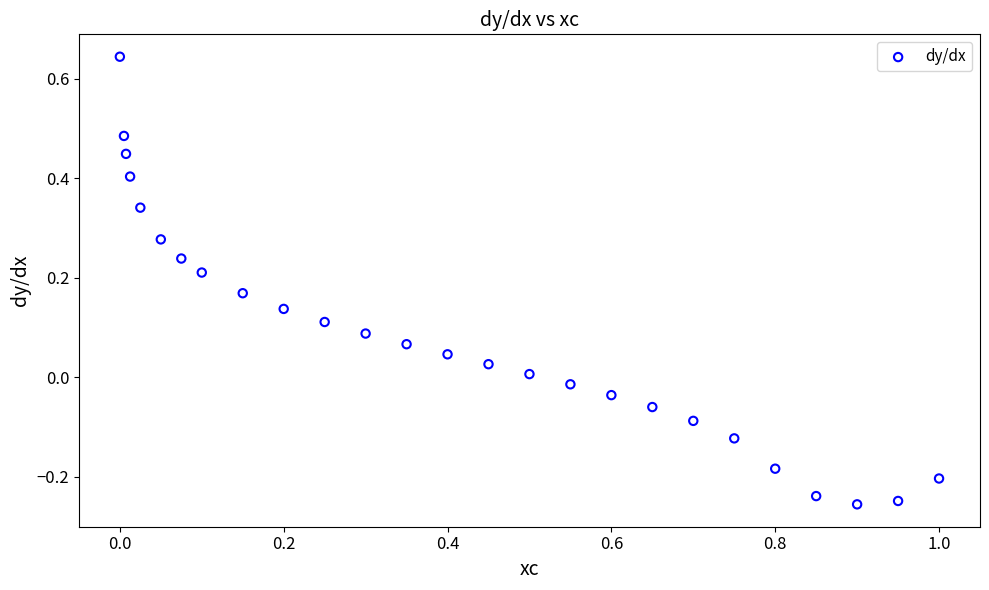

What is the range of Y values (max minus min)?

0.9